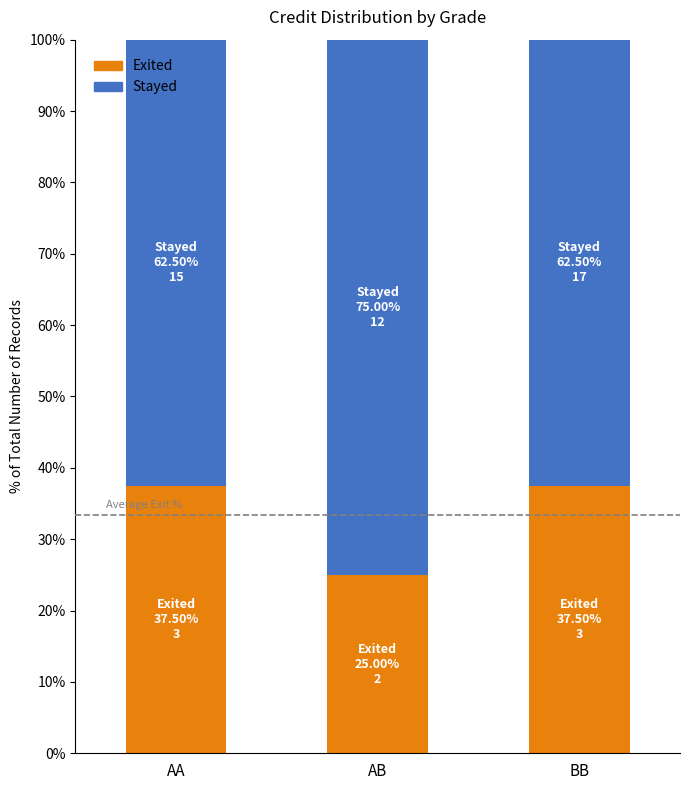

The Exited series shows 12.1 at BB. True or false?

False